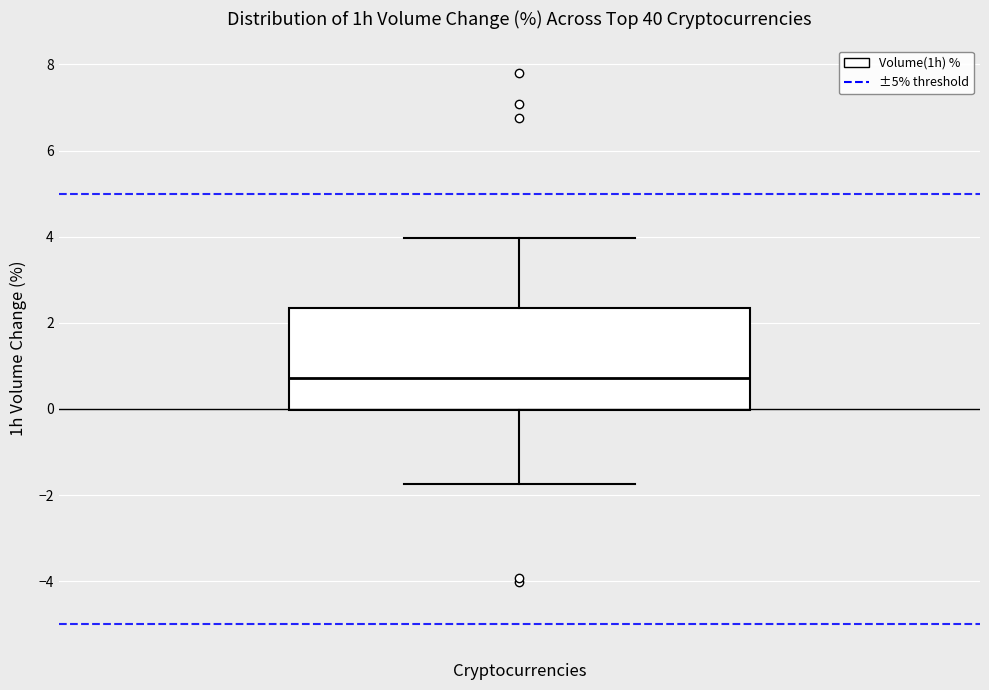

Transcribe this box plot: give where the median line is, the range the box spans, and where the two whiskers end, as read against the y-axis. The values are not printed on the chart, so give them approximately, as read against the axis.

median 0.8, box 0.0 to 2.4, whiskers -1.8 to 4.0